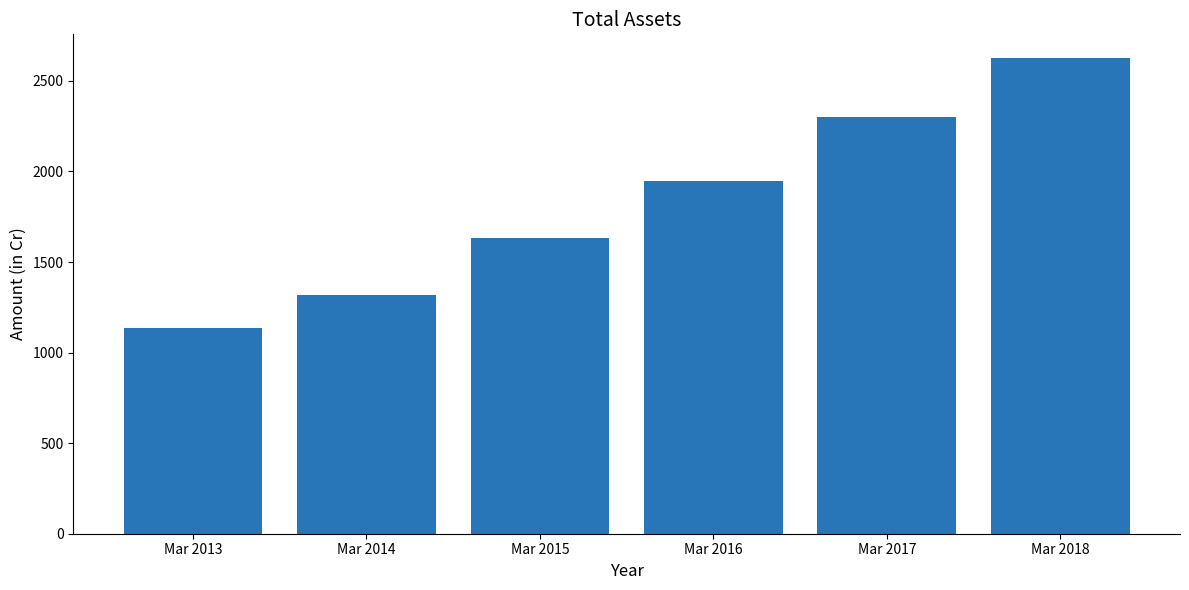

How many values are between 1318 and 2301?

4